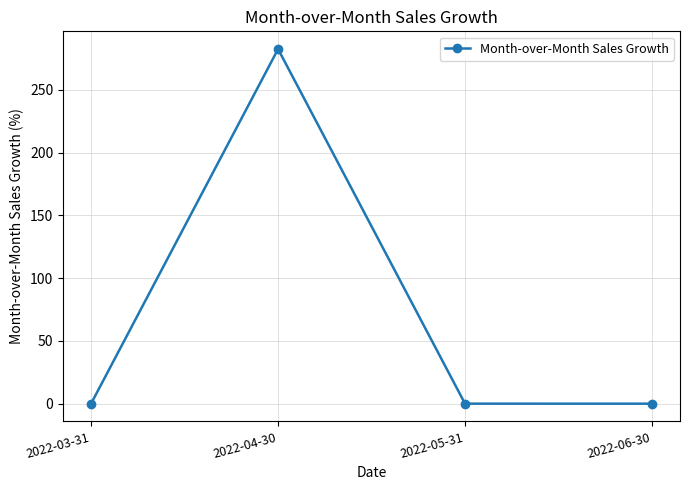

Is this an area chart (filled region under the line)?

No